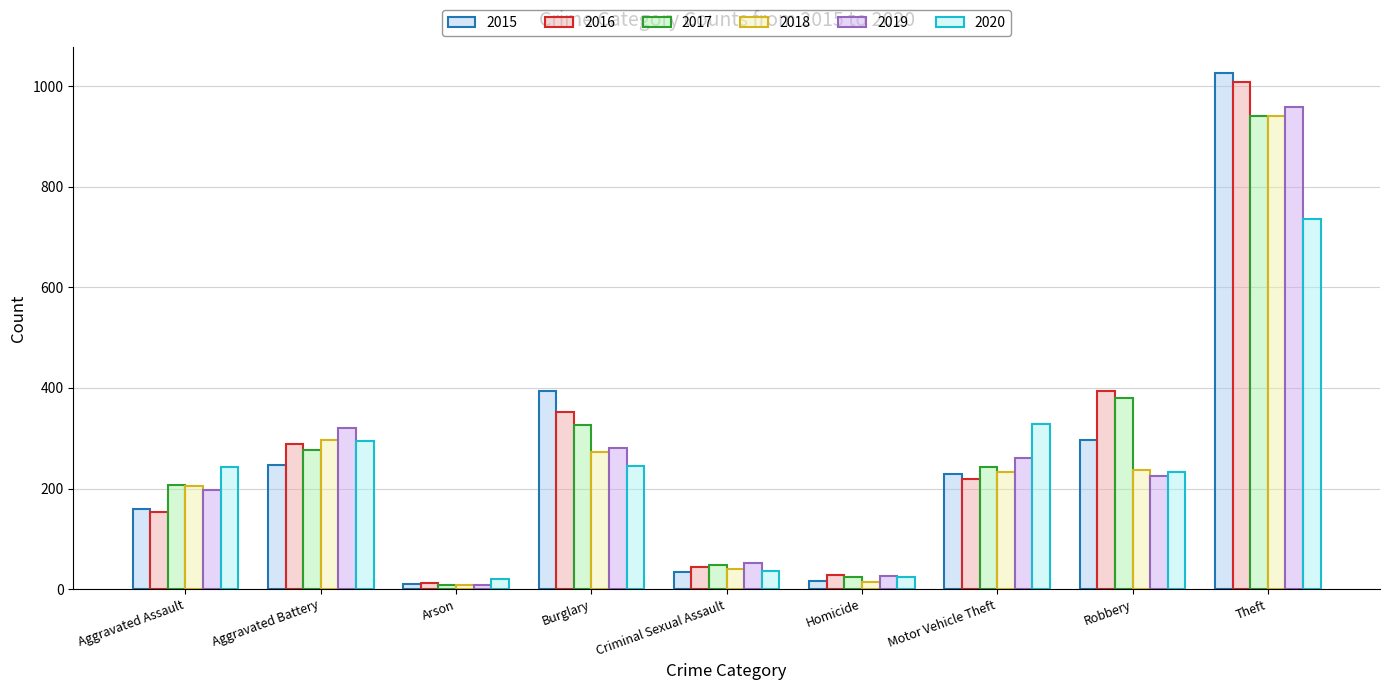

What is the label of the 8th bar from the right?

Aggravated Battery